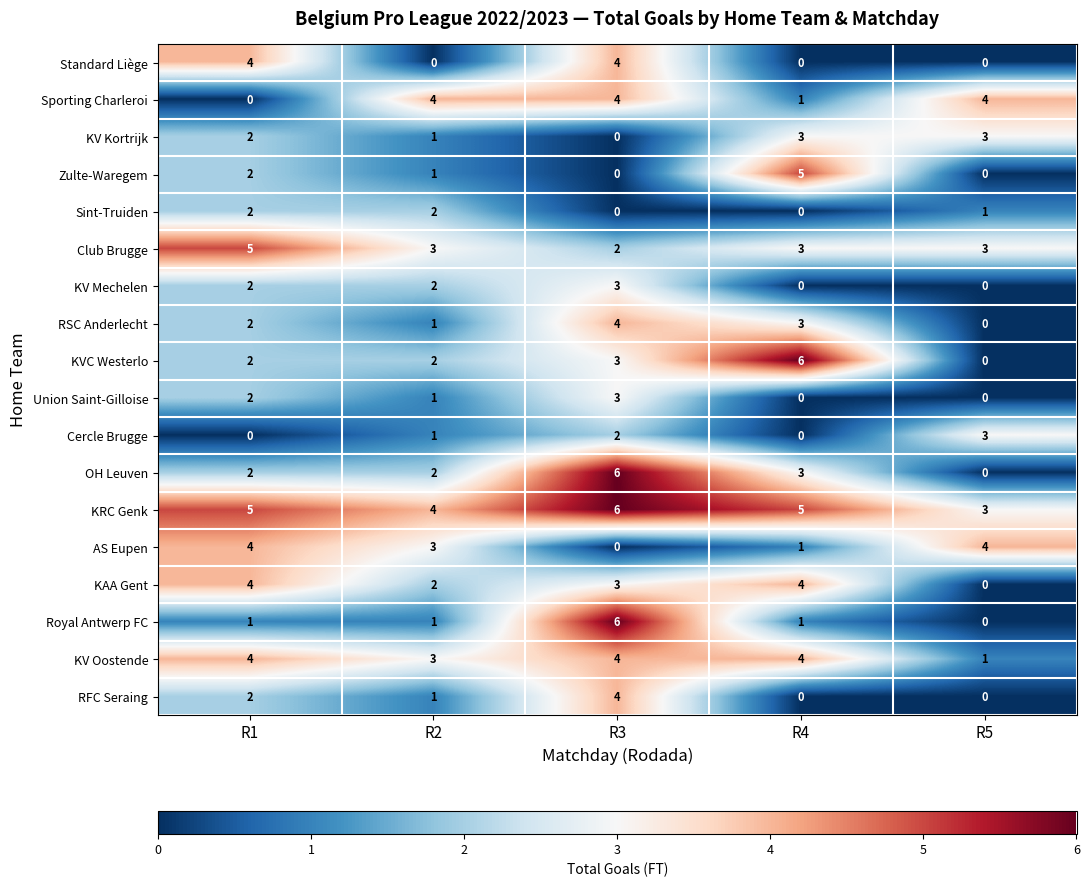

The RSC Anderlecht series shows 2 at R2. True or false?

False